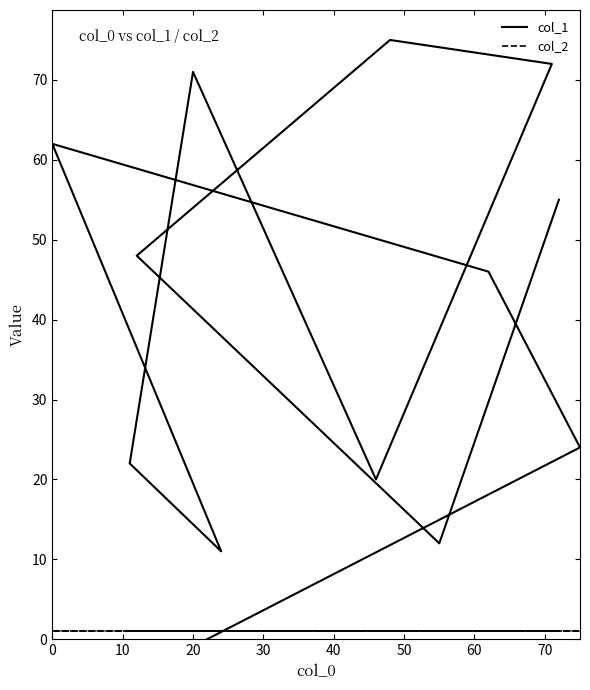

True or false: col_2 has a value of 0 at 80.

False